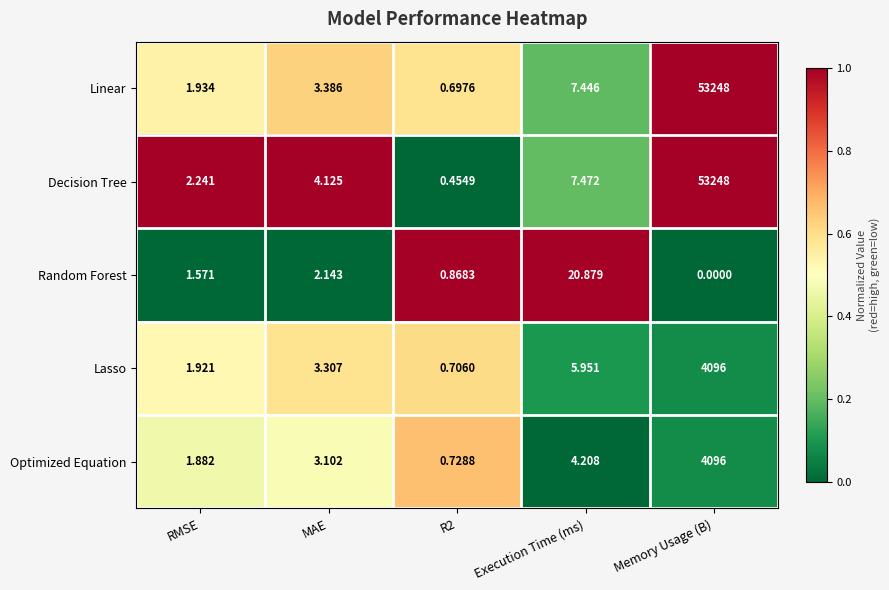

What is the maximum value shown in the chart?

53248.0